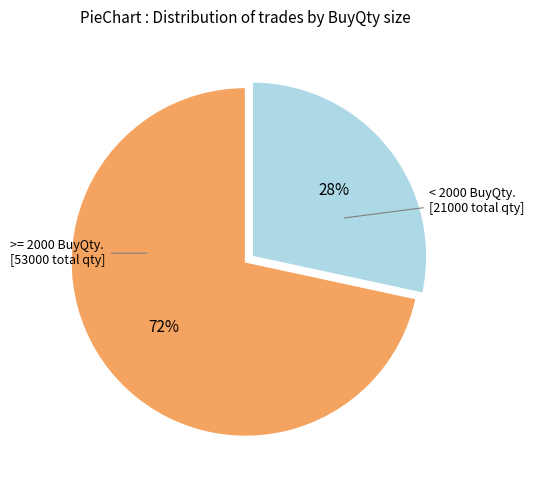

How many slices are in this pie chart?

2